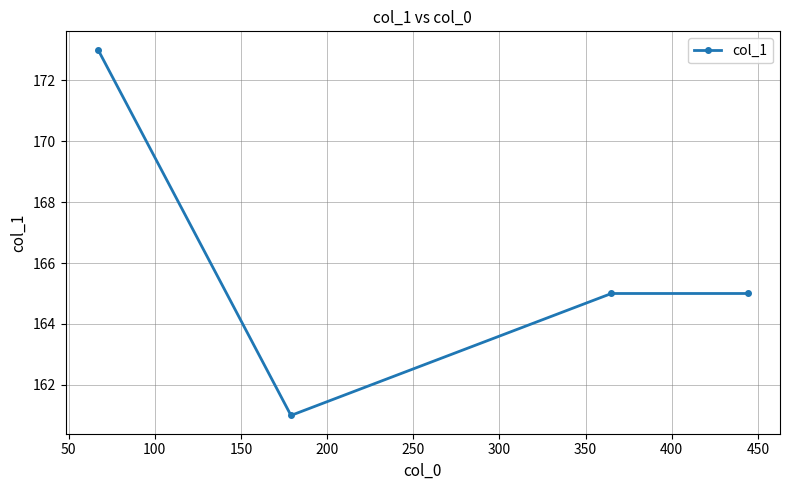

What is the minimum value shown in the chart?

161